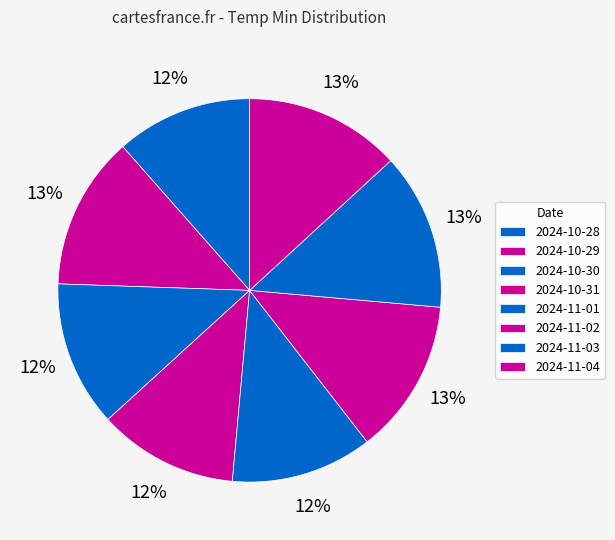

Is there any slice that represents more than half of the pie?

No